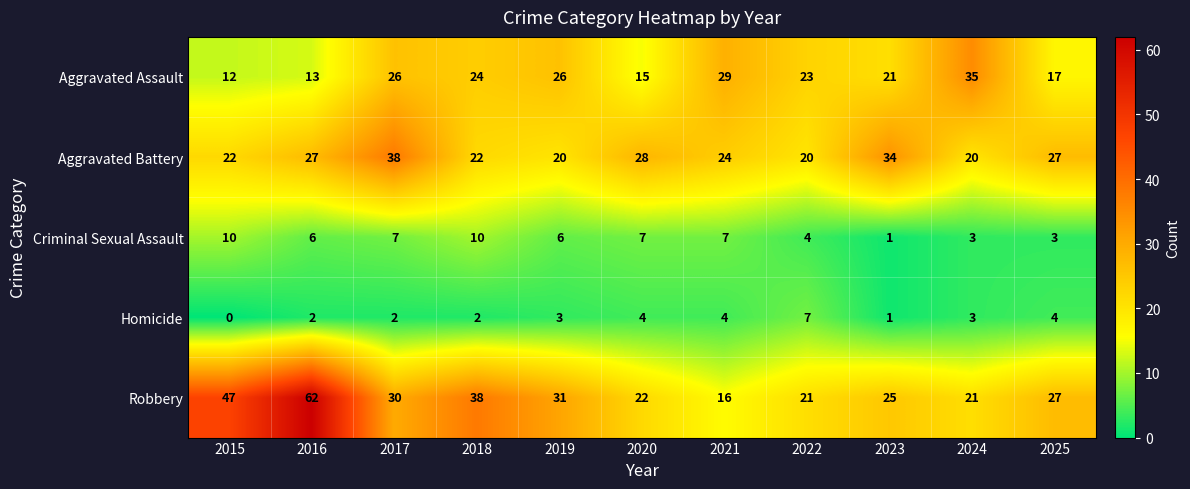

True or false: Aggravated Assault has a value of 55 at 2024.

False